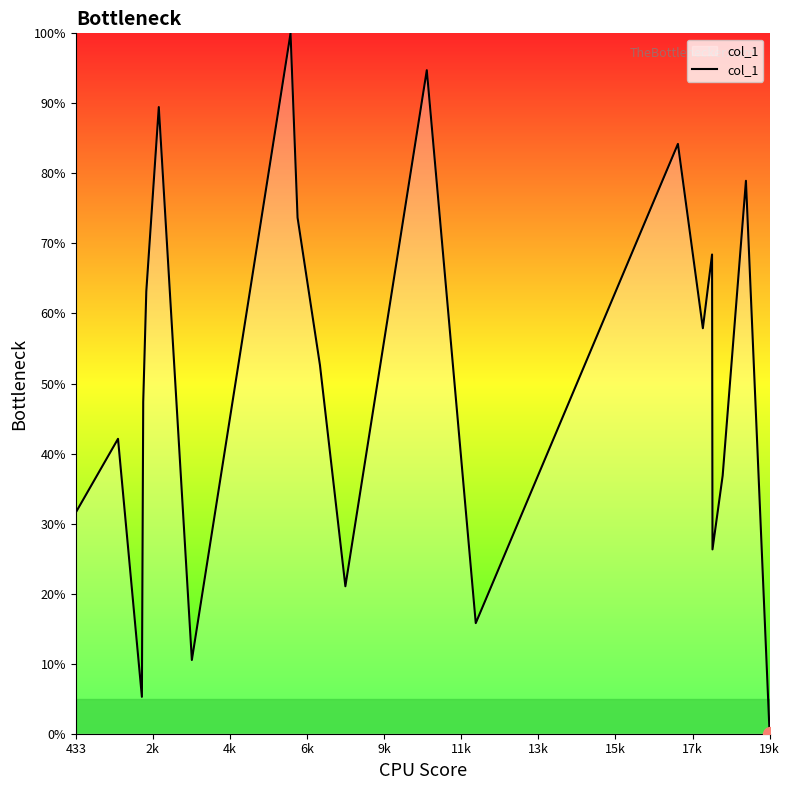

What is the difference between the maximum and minimum values?

100.0